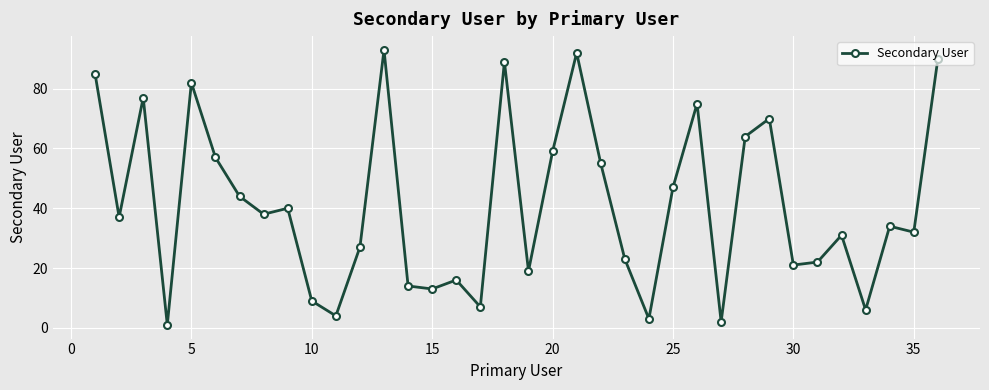

True or false: the data has more than 2 interior local peaks.

True